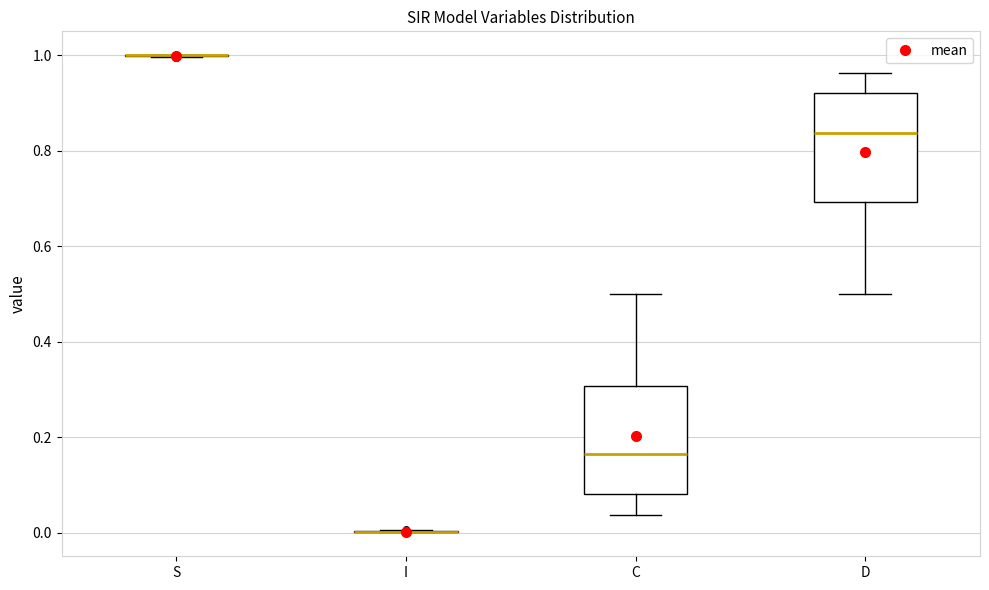

Reading left to right, transcribe this box plot: for each box, give where its median line is, the range the box spans, and where its two whiskers end, as read against the y-axis. The values are not printed on the chart, so give them approximately, as read against the axis.

S: box collapsed to a line at 1.00, whiskers 1.00 to 1.00
I: box collapsed to a line at 0.00, whiskers 0.00 to 0.00
C: median 0.16, box 0.08 to 0.30, whiskers 0.04 to 0.50
D: median 0.84, box 0.70 to 0.92, whiskers 0.50 to 0.96